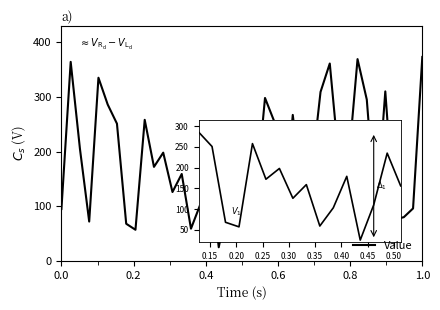

What is the difference between the maximum and minimum values?

348